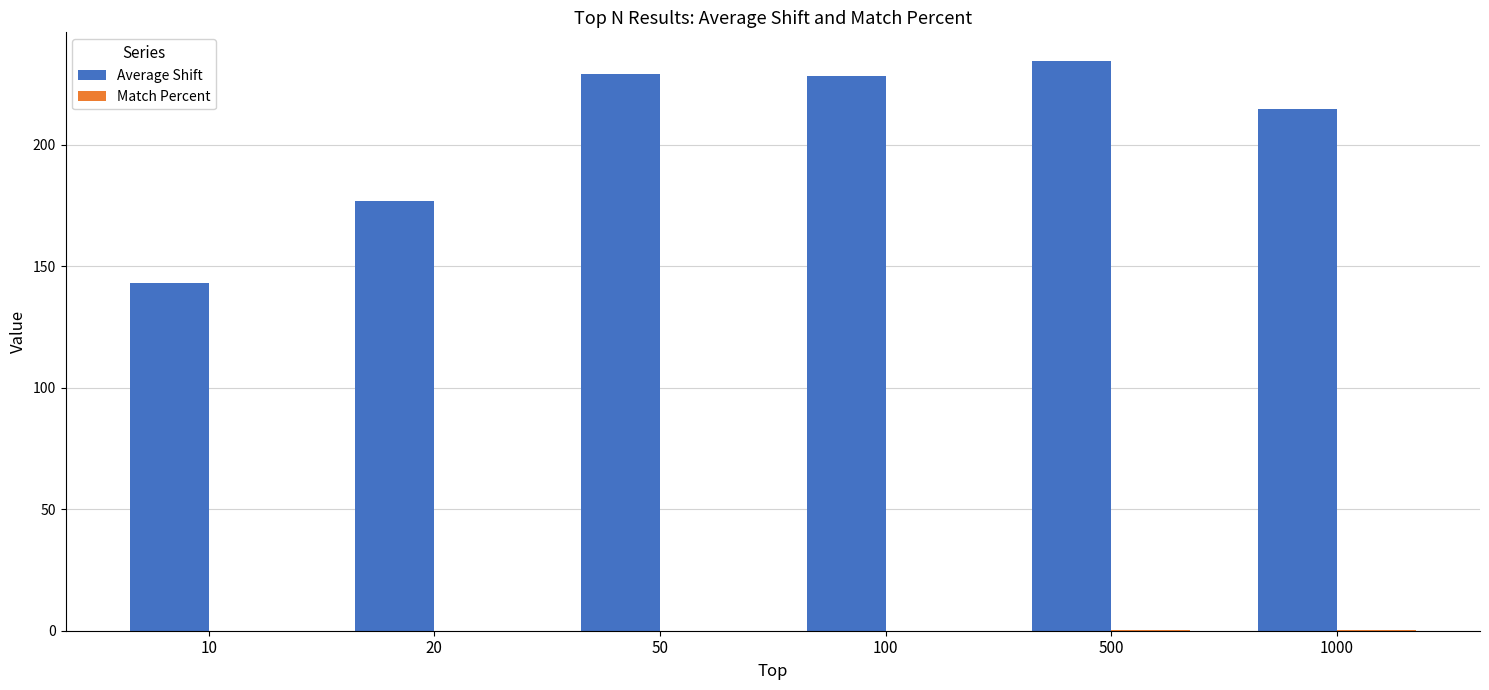

Which series has the widest spread of values?

Average Shift